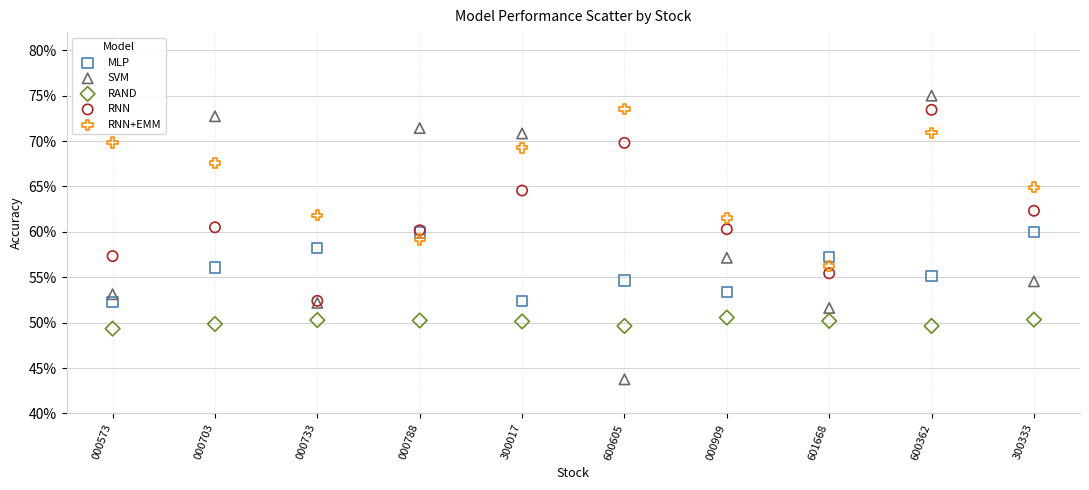

What are all the series names shown in the legend?

MLP, SVM, RAND, RNN, RNN+EMM